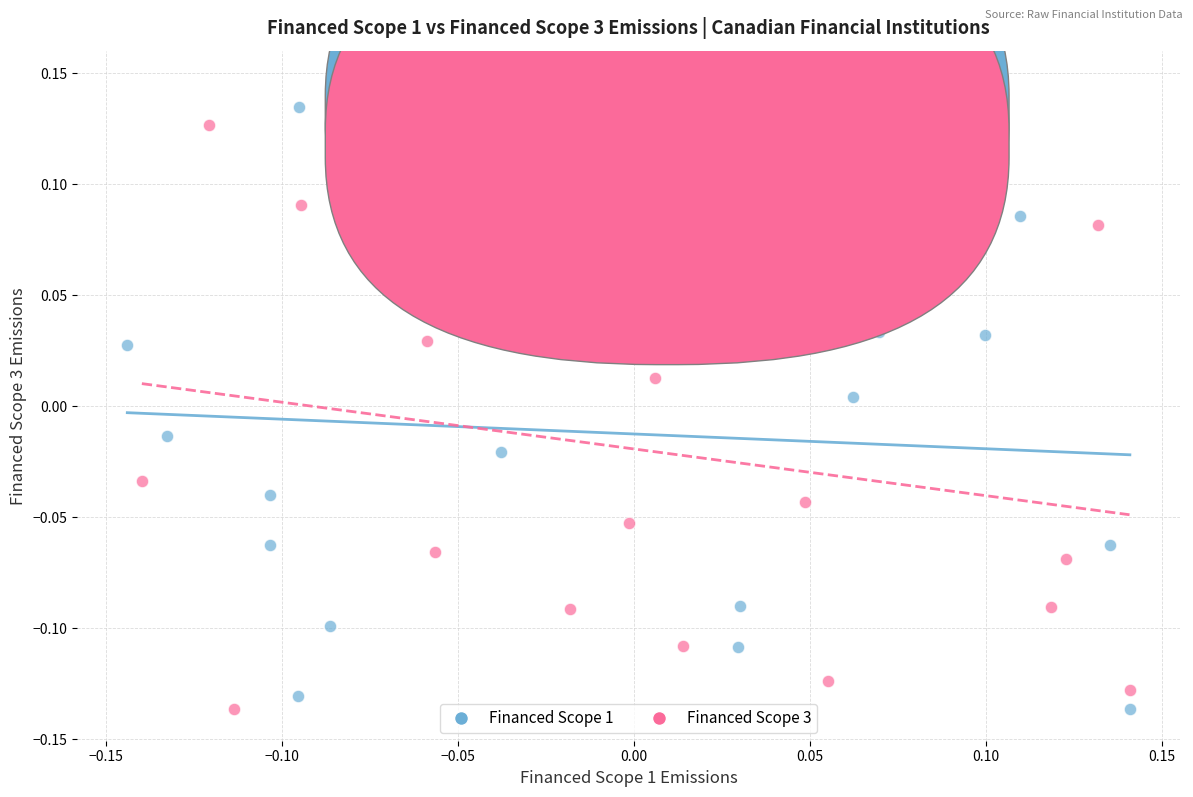

What are all the series names shown in the legend?

Financed Scope 1, Financed Scope 3